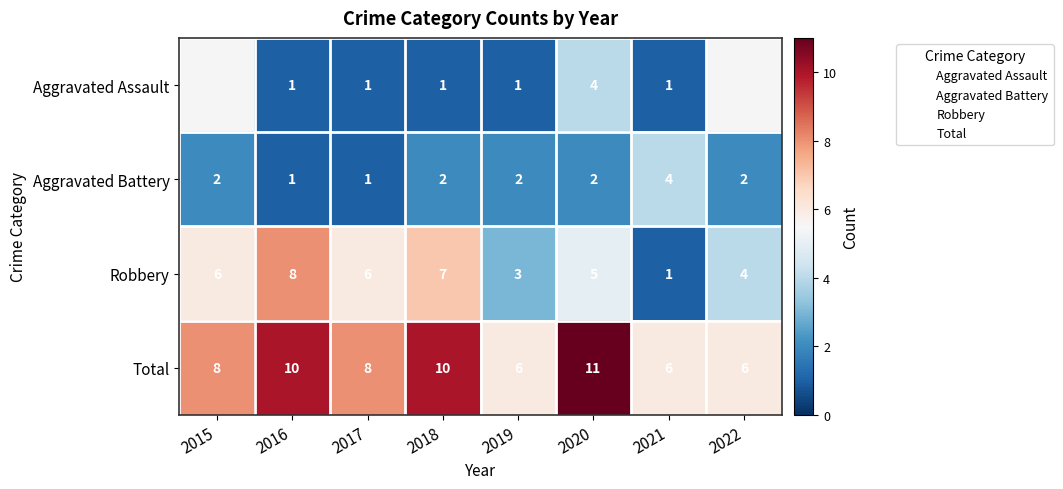

The Total series shows 6.0 at 2022. True or false?

True